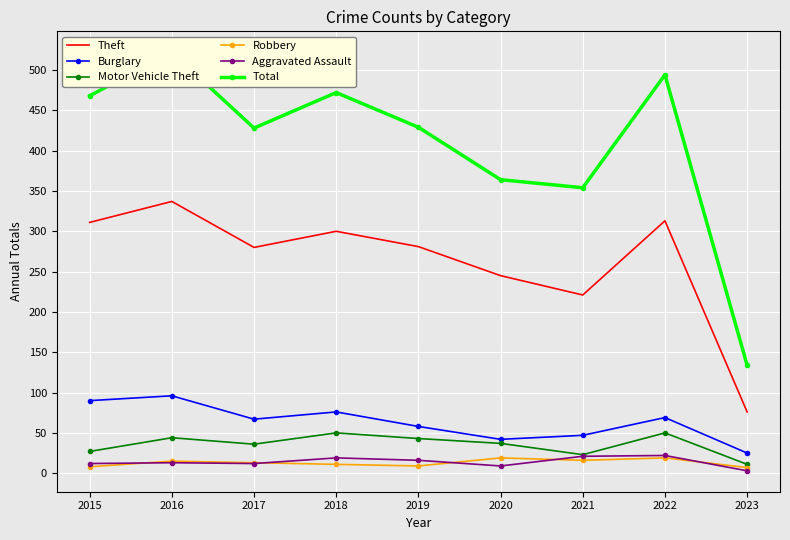

True or false: Burglary and Aggravated Assault intersect in this chart.

False